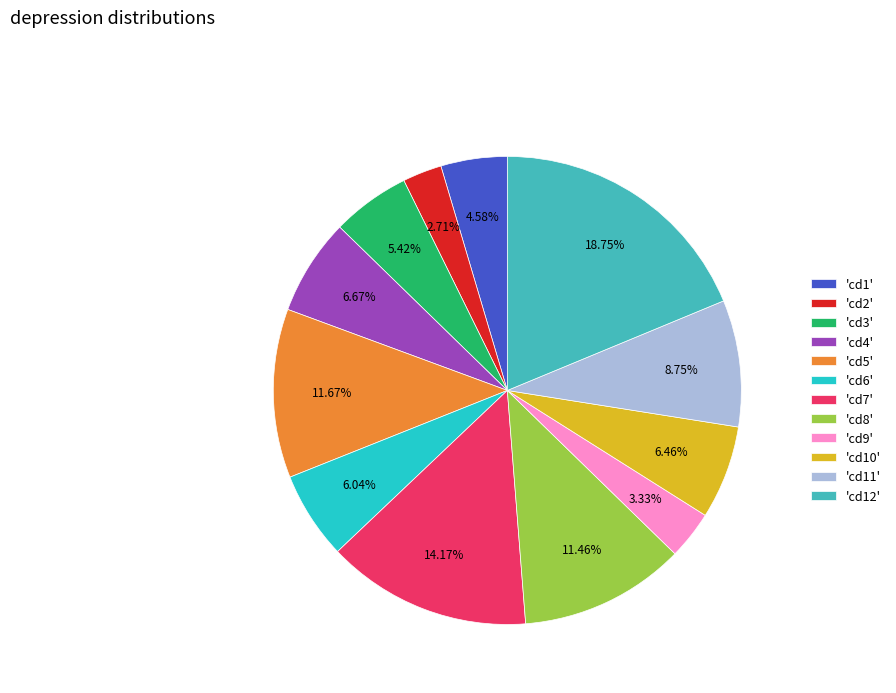

Combined, do 'cd12' and 'cd10' account for over 50%?

No